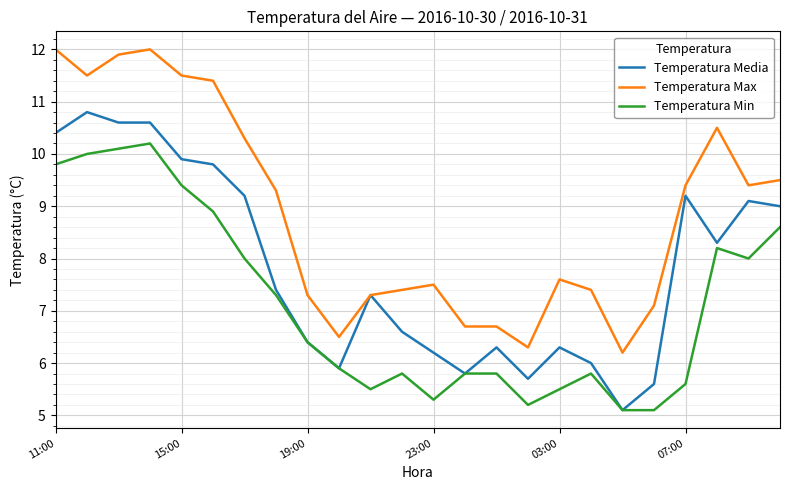

Which series has the largest total across all categories?

Temperatura Max